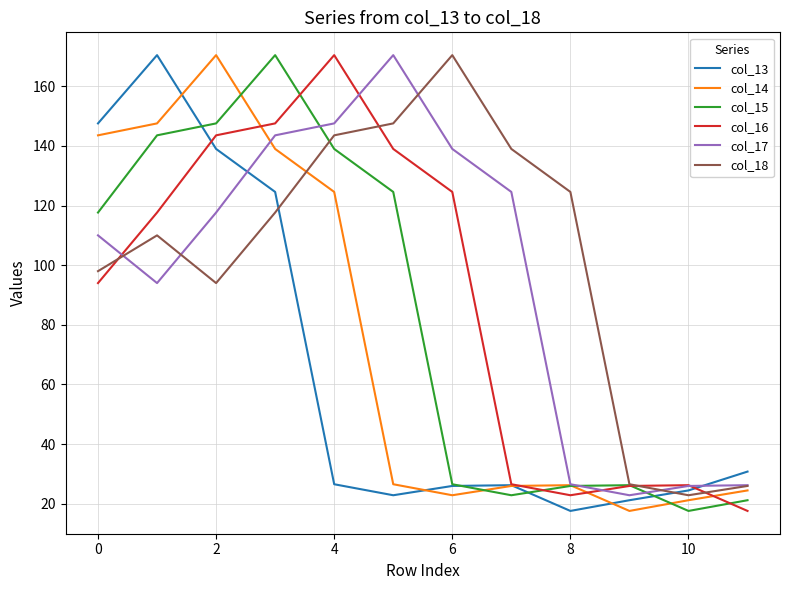

How many times do col_18 and col_16 cross each other?

4